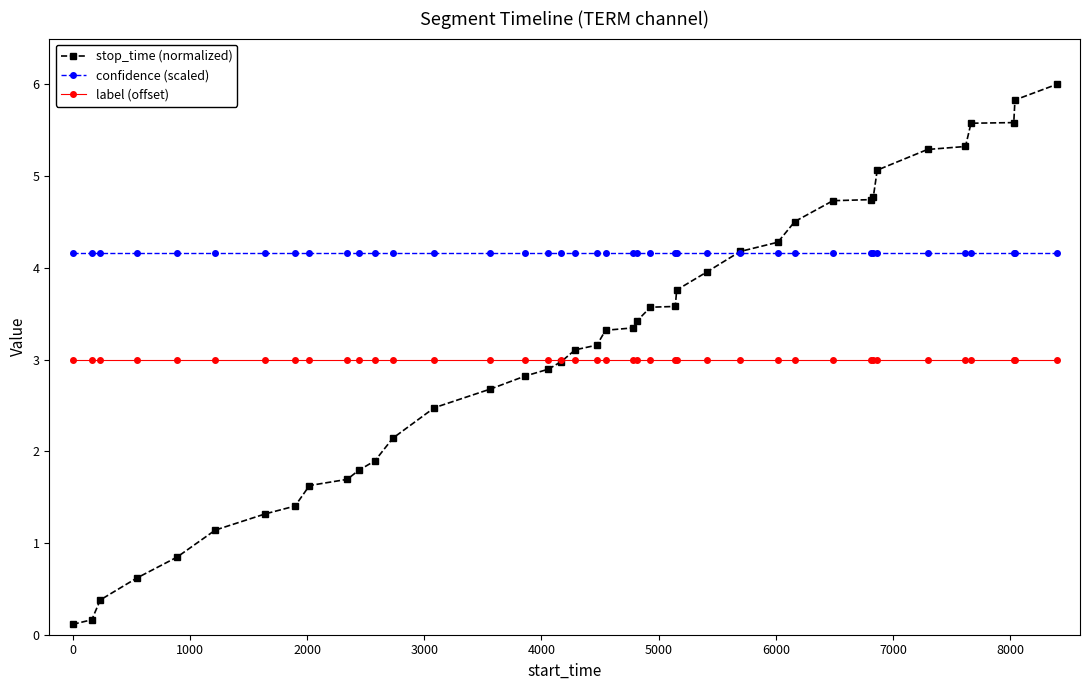

List the series in order of their peak value, lowest first.

label (offset), confidence (scaled), stop_time (normalized)